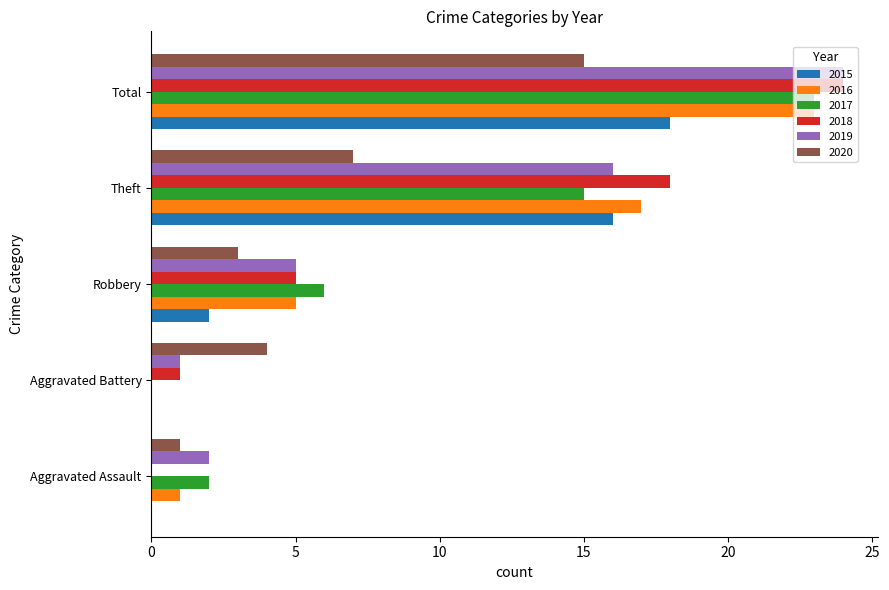

What is the sum of all 2016 values?

46